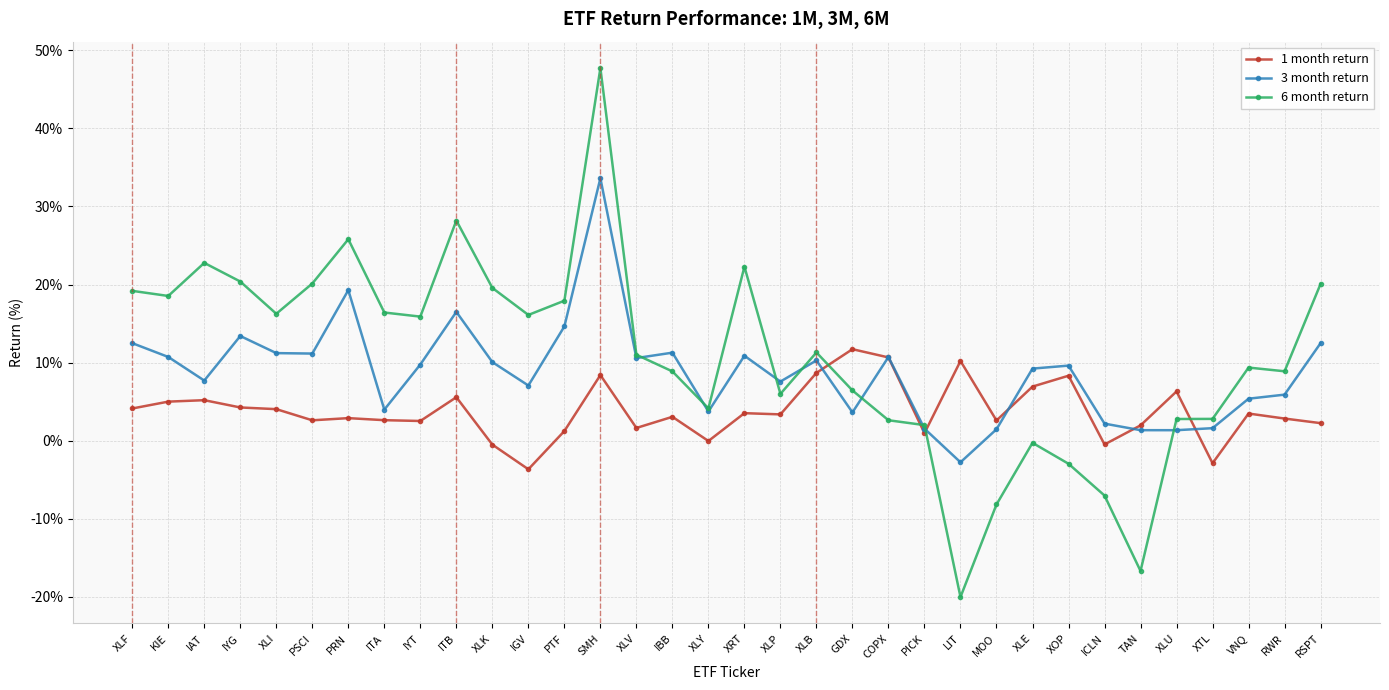

Where do 6 month return and 1 month return first cross each other?

XLB and GDX